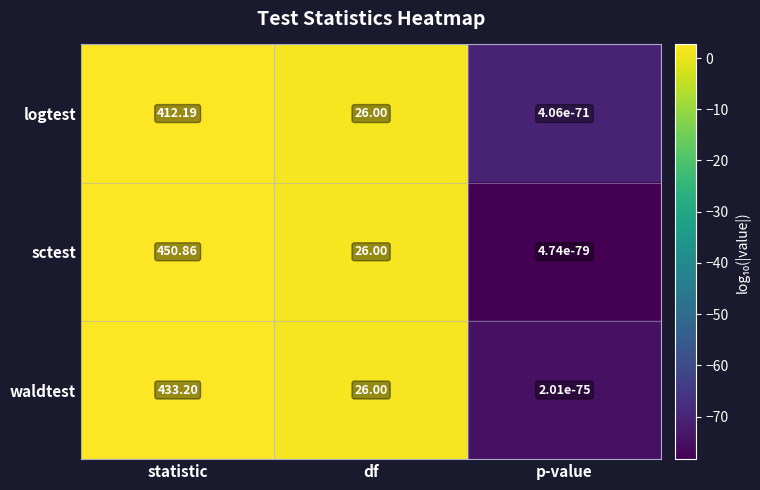

At which label does logtest reach its minimum?

p-value